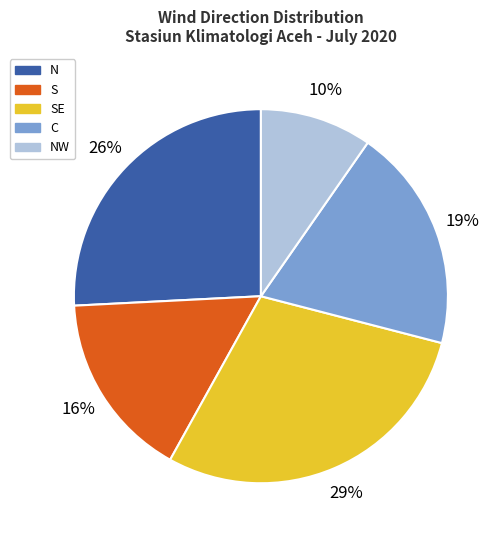

Rank the categories by value from lowest to highest.

NW, S, C, N, SE